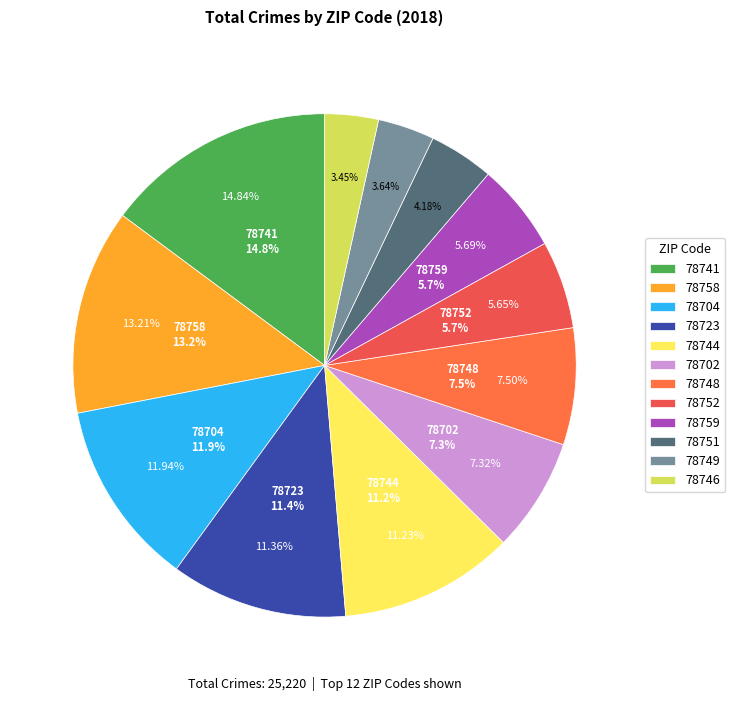

How many slices are in this pie chart?

12